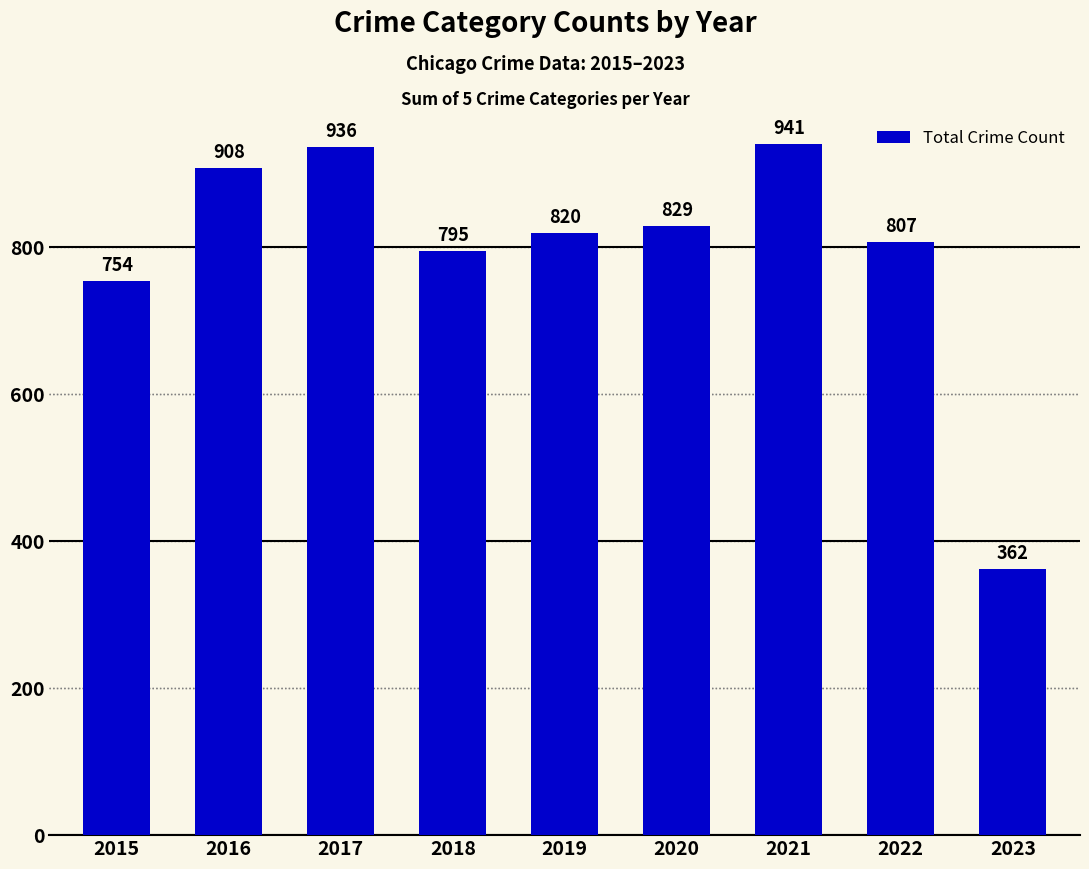

Approximately how many times larger is the value at 2023 compared to 2019?

0.4